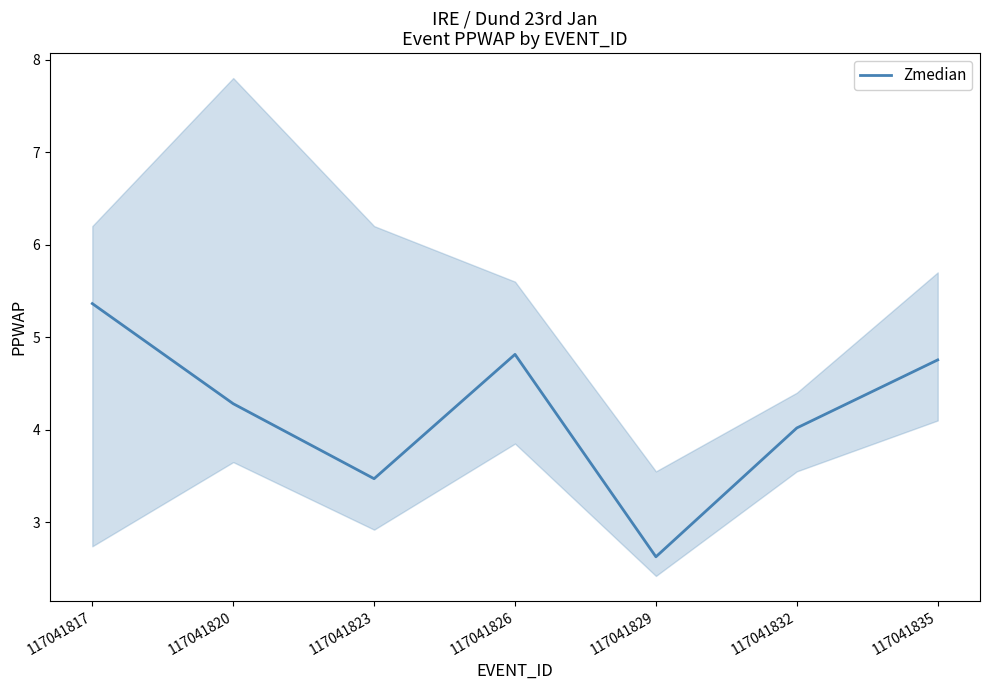

What is the value of the 4th point from the left?

4.8